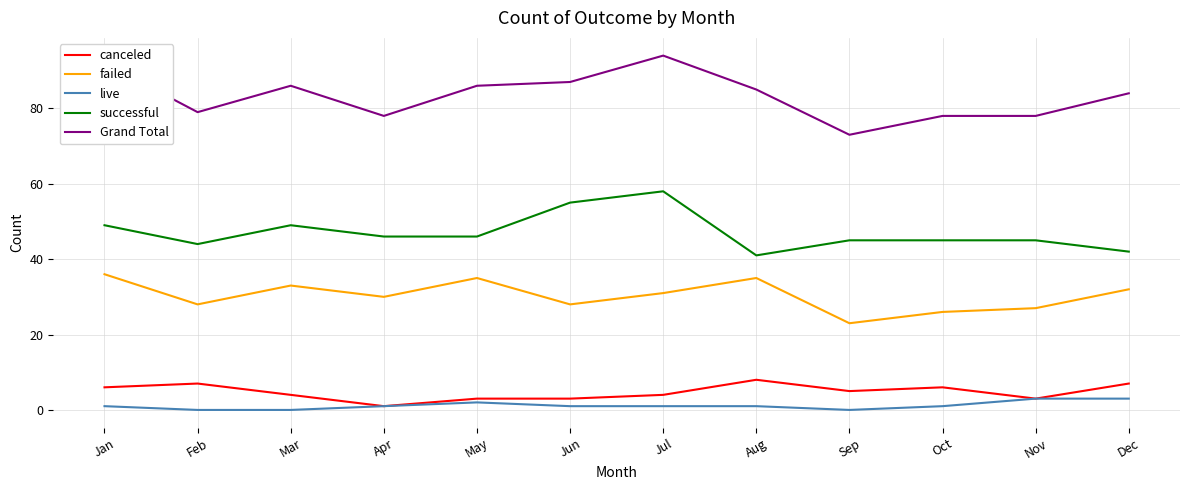

Is it true that failed equals 32 at Dec?

True